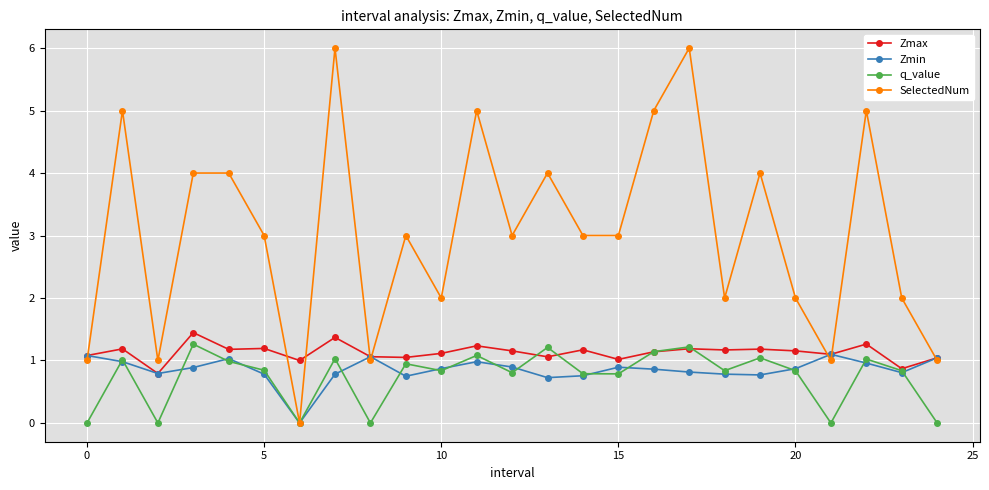

What is the average value of the Zmax series?

1.1